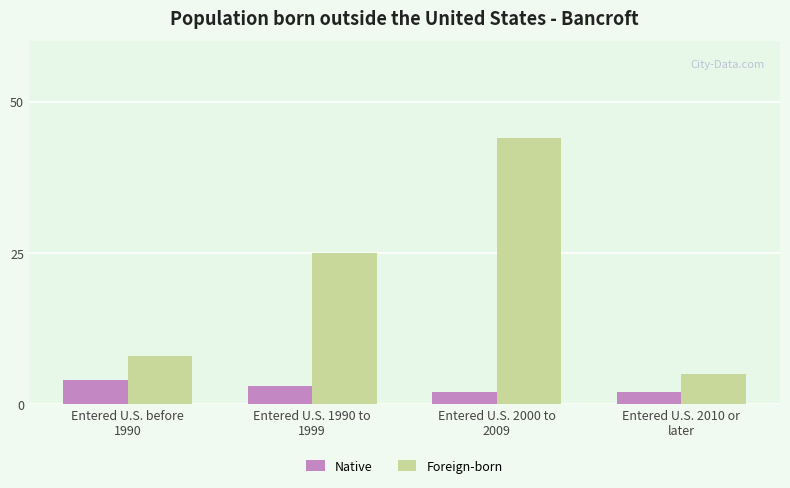

What value does the Foreign-born series have at Entered U.S. 2000 to
2009?

44